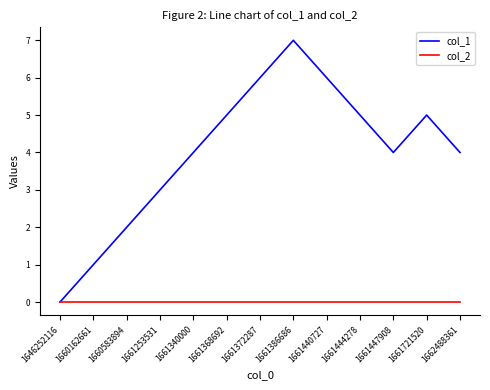

What is the maximum value shown in the chart?

7